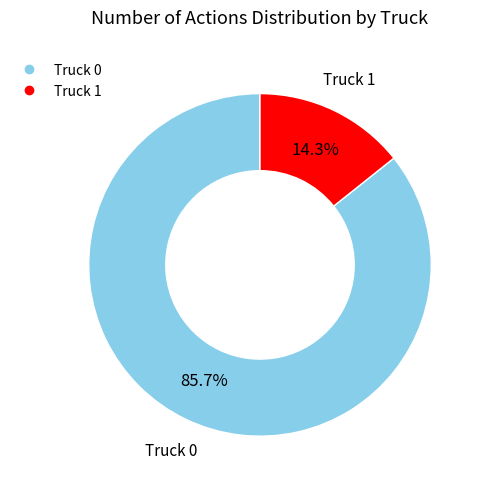

What percentage is the Truck 1 slice, to the nearest percent?

14%